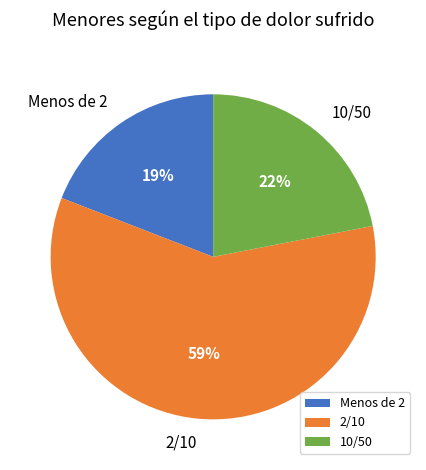

Combined, do Menos de 2 and 10/50 account for over 50%?

No